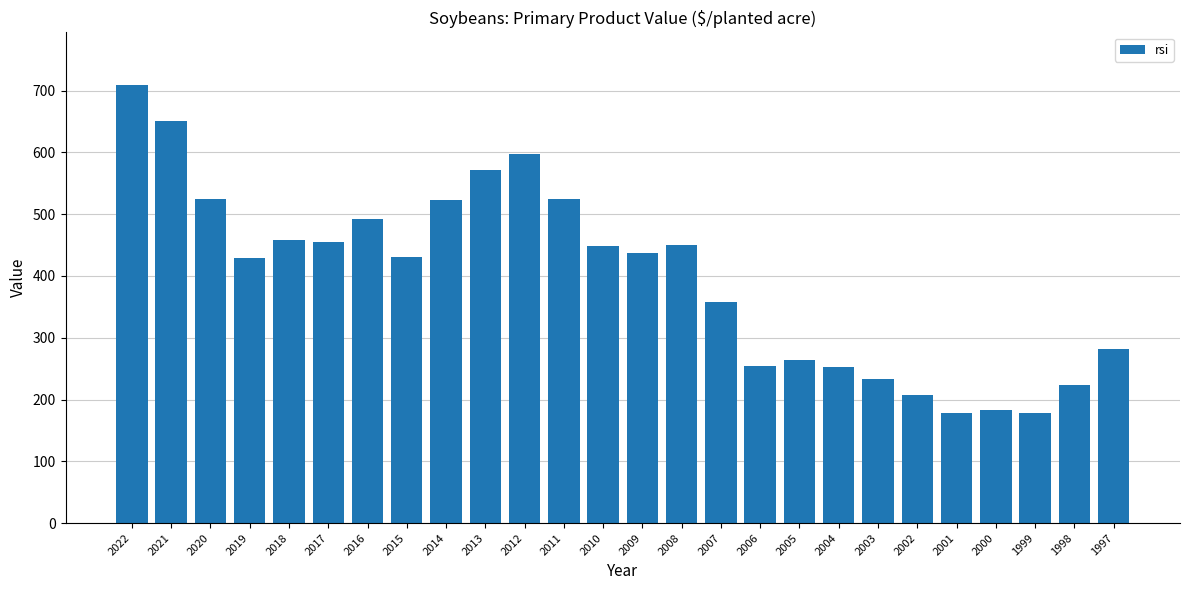

Which label corresponds to the largest value in the chart?

2022